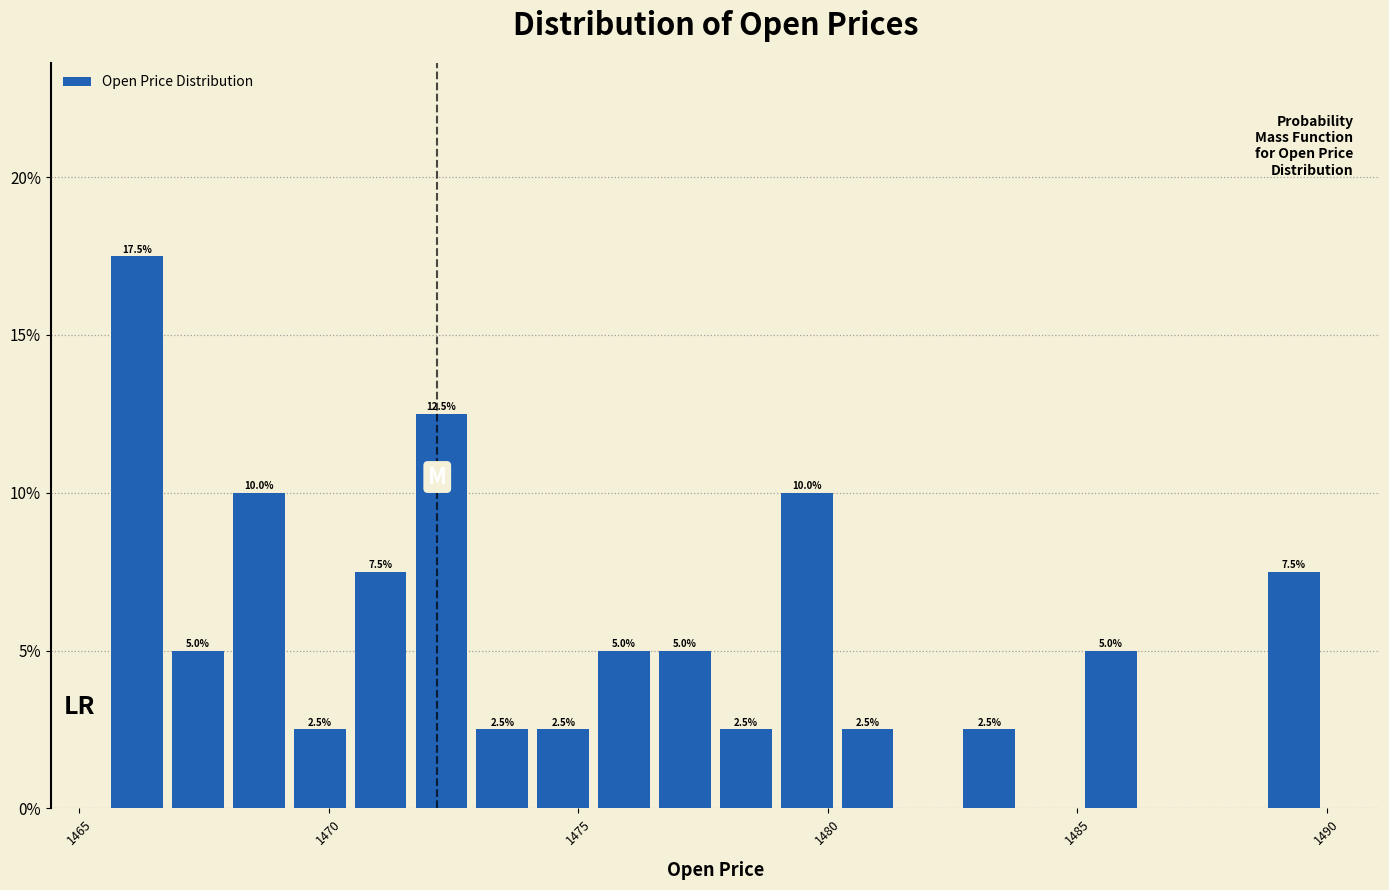

Read against the x-axis, roughly where is the centre of the tallest bar?

1466.0